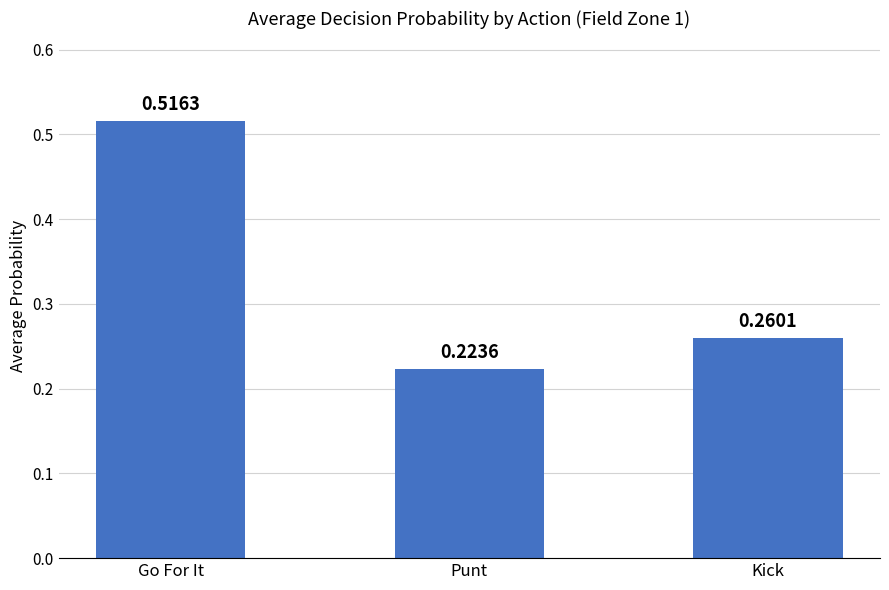

The chart shows a value of 0.3 at Punt. True or false?

False